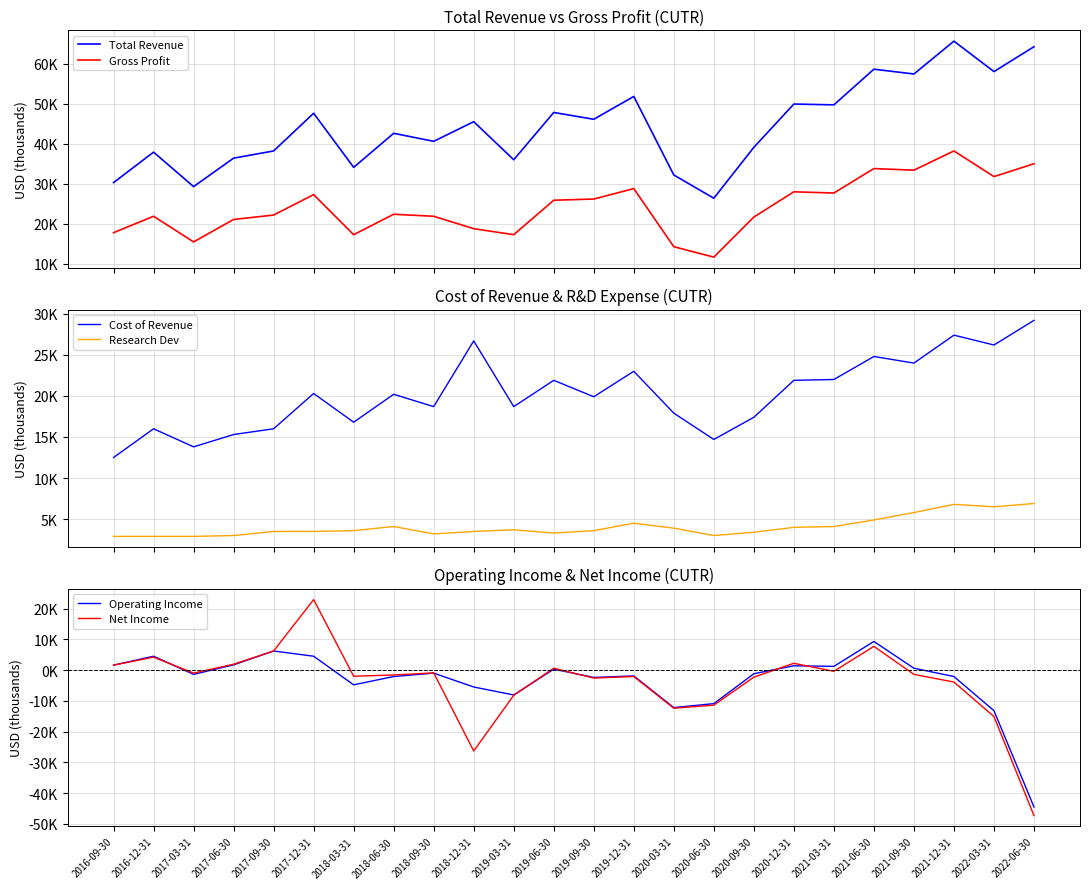

Reading left to right, what are all the values shown in this chart?

Total Revenue: 2016-09-30=30300	2016-12-31=37900	2017-03-31=29300	2017-06-30=36400	2017-09-30=38200	2017-12-31=47600	2018-03-31=34100	2018-06-30=42600	2018-09-30=40600	2018-12-31=45500	2019-03-31=36000	2019-06-30=47800	2019-09-30=46100	2019-12-31=51800	2020-03-31=32200	2020-06-30=26400	2020-09-30=39100	2020-12-31=49900	2021-03-31=49700	2021-06-30=58600	2021-09-30=57400	2021-12-31=65600	2022-03-31=58000	2022-06-30=64200
Gross Profit: 2016-09-30=17800	2016-12-31=21900	2017-03-31=15500	2017-06-30=21100	2017-09-30=22200	2017-12-31=27300	2018-03-31=17300	2018-06-30=22400	2018-09-30=21900	2018-12-31=18800	2019-03-31=17300	2019-06-30=25900	2019-09-30=26200	2019-12-31=28800	2020-03-31=14300	2020-06-30=11700	2020-09-30=21700	2020-12-31=28000	2021-03-31=27700	2021-06-30=33800	2021-09-30=33400	2021-12-31=38200	2022-03-31=31800	2022-06-30=35000
Cost of Revenue: 2016-09-30=12500	2016-12-31=16000	2017-03-31=13800	2017-06-30=15300	2017-09-30=16000	2017-12-31=20300	2018-03-31=16800	2018-06-30=20200	2018-09-30=18700	2018-12-31=26700	2019-03-31=18700	2019-06-30=21900	2019-09-30=19900	2019-12-31=23000	2020-03-31=17900	2020-06-30=14700	2020-09-30=17400	2020-12-31=21900	2021-03-31=22000	2021-06-30=24800	2021-09-30=24000	2021-12-31=27400	2022-03-31=26200	2022-06-30=29200
Research Dev: 2016-09-30=2900	2016-12-31=2900	2017-03-31=2900	2017-06-30=3000	2017-09-30=3500	2017-12-31=3500	2018-03-31=3600	2018-06-30=4100	2018-09-30=3200	2018-12-31=3500	2019-03-31=3700	2019-06-30=3300	2019-09-30=3600	2019-12-31=4500	2020-03-31=3900	2020-06-30=3000	2020-09-30=3400	2020-12-31=4000	2021-03-31=4100	2021-06-30=4900	2021-09-30=5800	2021-12-31=6800	2022-03-31=6500	2022-06-30=6900
Operating Income: 2016-09-30=1600	2016-12-31=4500	2017-03-31=-1400	2017-06-30=1700	2017-09-30=6200	2017-12-31=4500	2018-03-31=-4800	2018-06-30=-2100	2018-09-30=-1000	2018-12-31=-5500	2019-03-31=-8100	2019-06-30=300	2019-09-30=-2400	2019-12-31=-1900	2020-03-31=-12200	2020-06-30=-10900	2020-09-30=-1200	2020-12-31=1400	2021-03-31=1200	2021-06-30=9300	2021-09-30=600	2021-12-31=-2100	2022-03-31=-13200	2022-06-30=-44500
Net Income: 2016-09-30=1600	2016-12-31=4200	2017-03-31=-1000	2017-06-30=1900	2017-09-30=6200	2017-12-31=22900	2018-03-31=-2000	2018-06-30=-1600	2018-09-30=-900	2018-12-31=-26300	2019-03-31=-8200	2019-06-30=600	2019-09-30=-2600	2019-12-31=-2100	2020-03-31=-12400	2020-06-30=-11400	2020-09-30=-2300	2020-12-31=2200	2021-03-31=-400	2021-06-30=7700	2021-09-30=-1400	2021-12-31=-3900	2022-03-31=-15100	2022-06-30=-47300